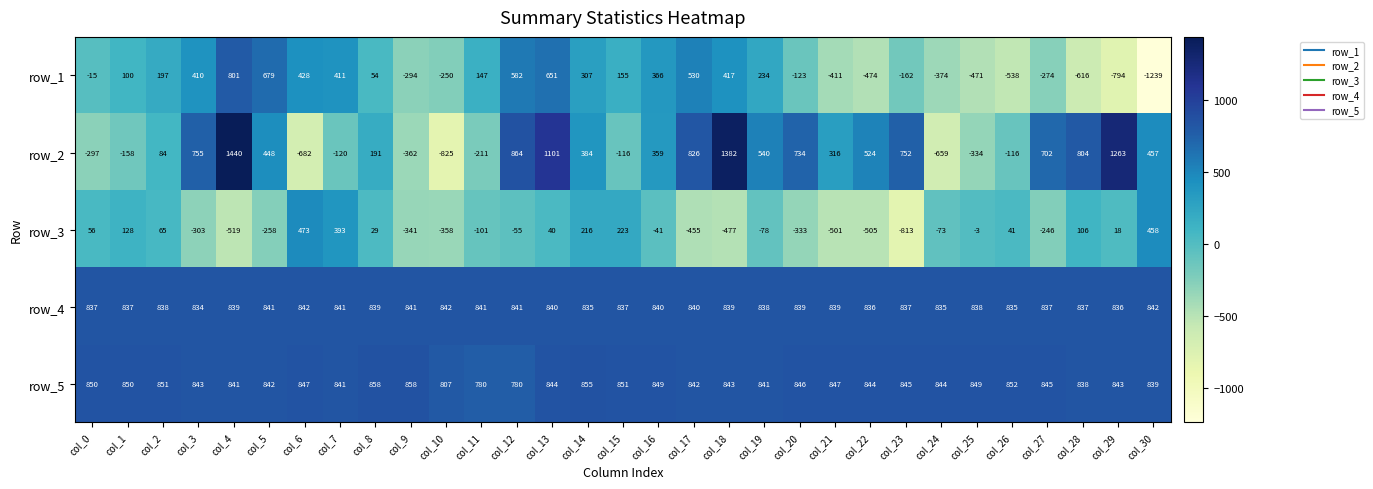

Which series has the largest total across all categories?

row_5